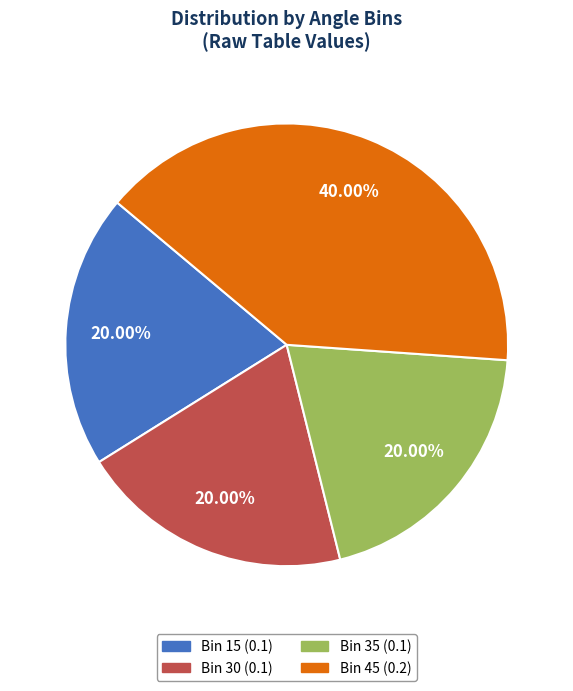

Is there a majority slice in this chart?

No